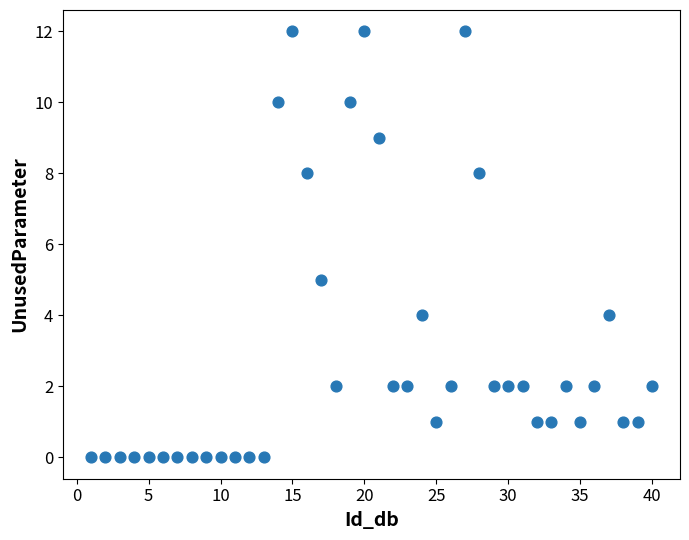

What Y value in the scatter plot is closest to 6?

5